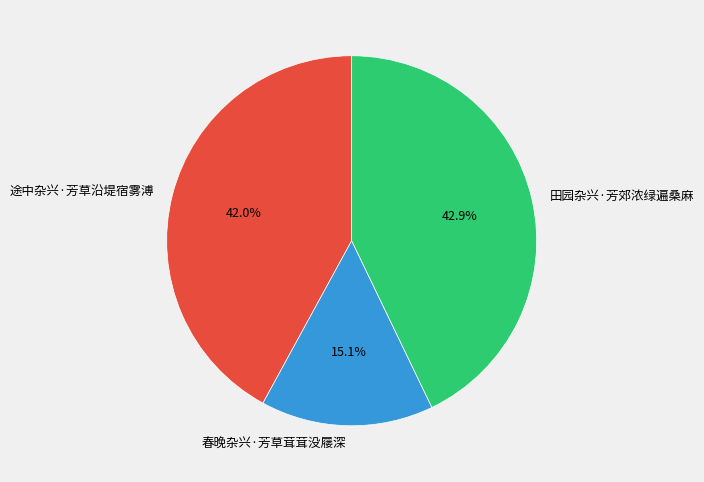

Which slice is the smallest?

春晚杂兴·芳草茸茸没屦深